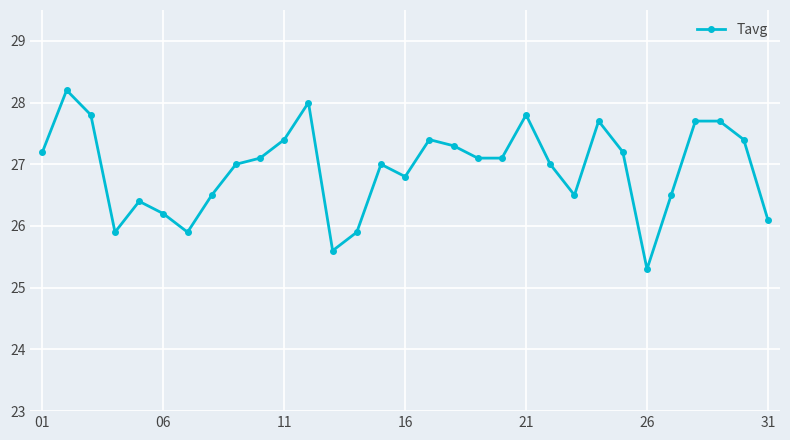

What is the maximum value shown in the chart?

28.2